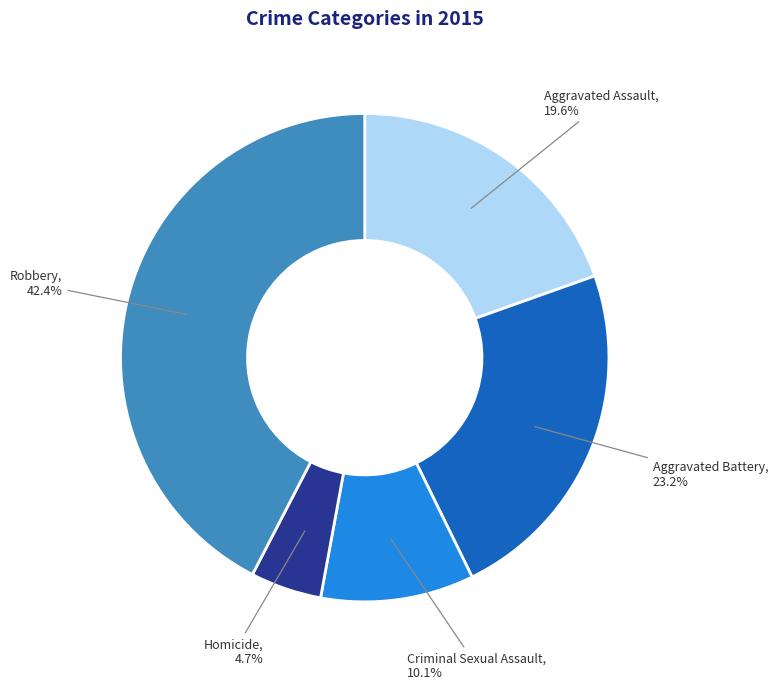

Between Homicide and Aggravated Battery, which is larger?

Aggravated Battery